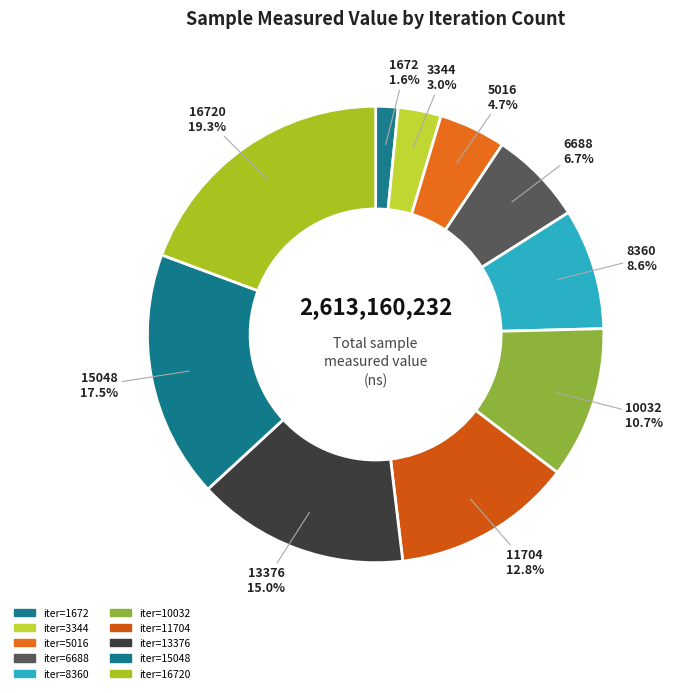

To the nearest percent, what is the difference between the largest and smallest slice percentages?

18%